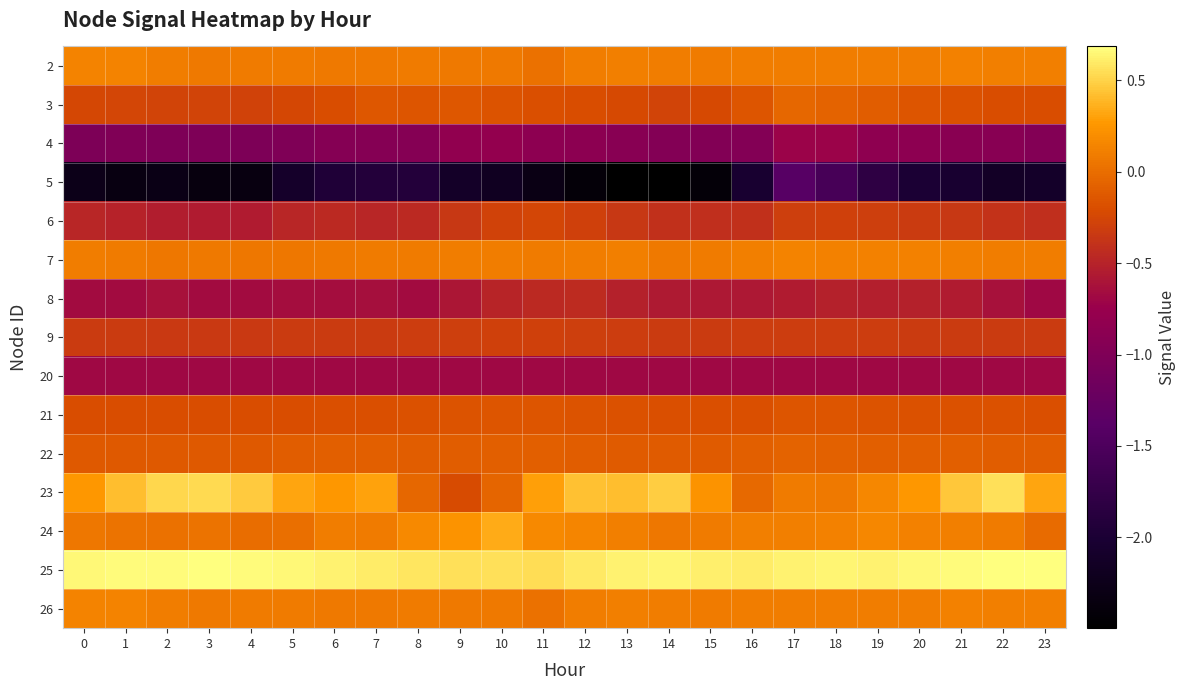

At which category does the chart reach its peak across all series?

23